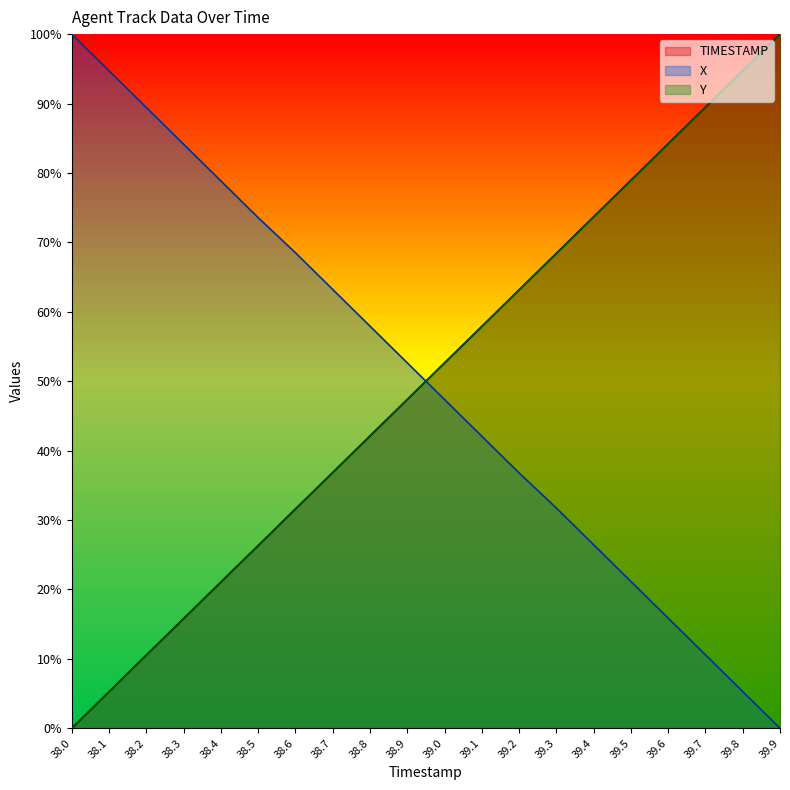

What is the total value across all series at 39.8?

194.7